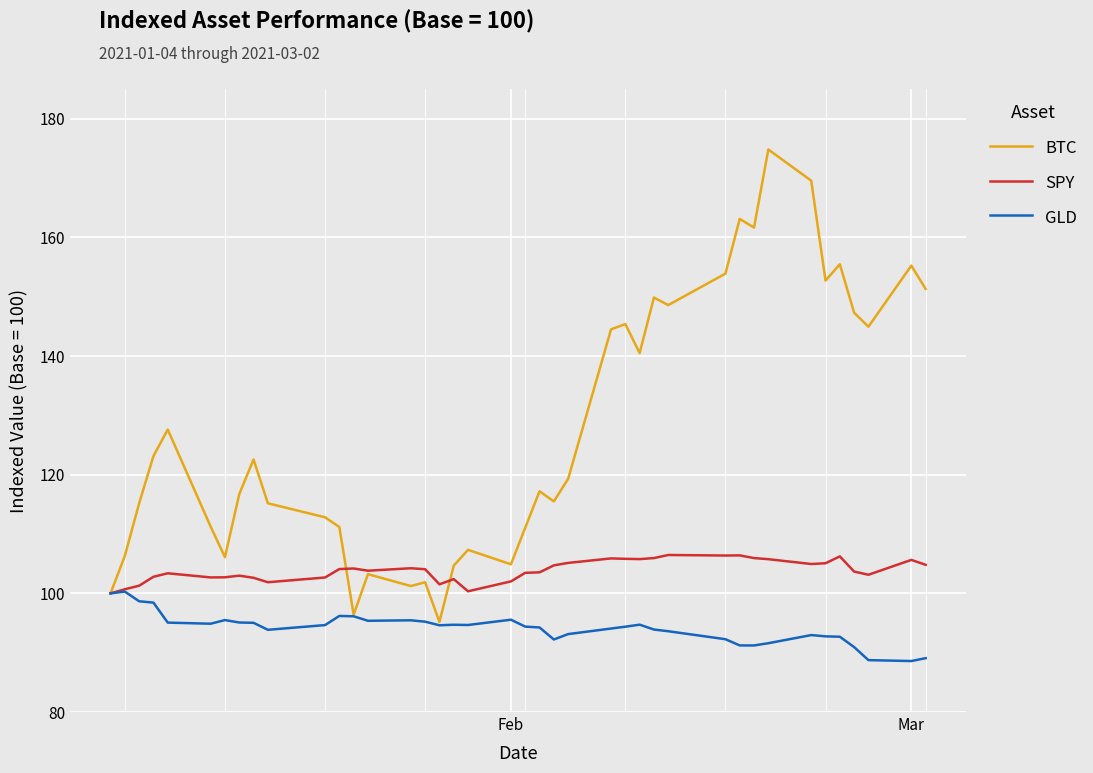

Rank the series by their maximum value, from highest to lowest.

BTC, SPY, GLD